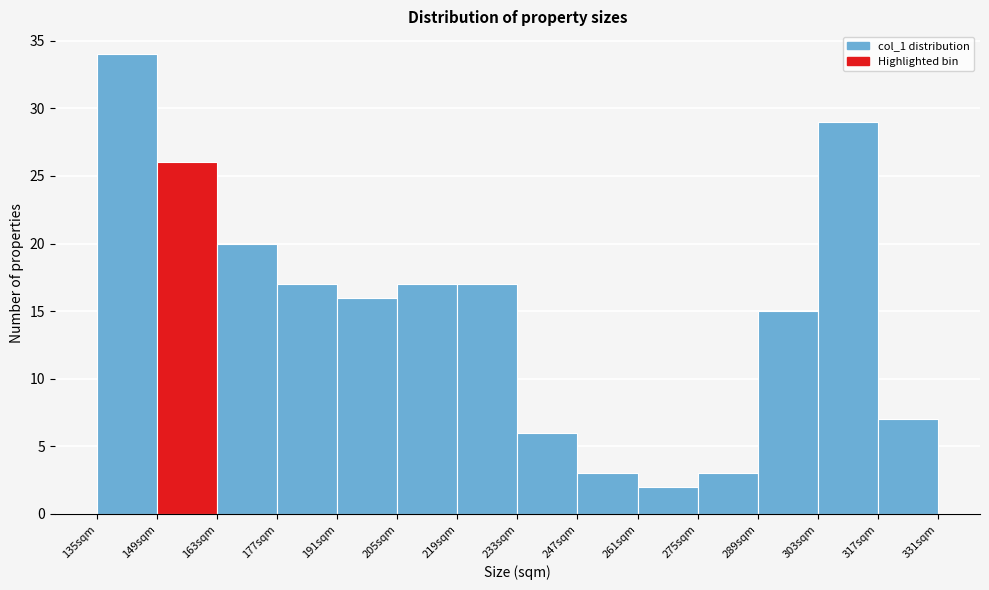

Over which range of the x-axis is the bar tallest?

135 to 149